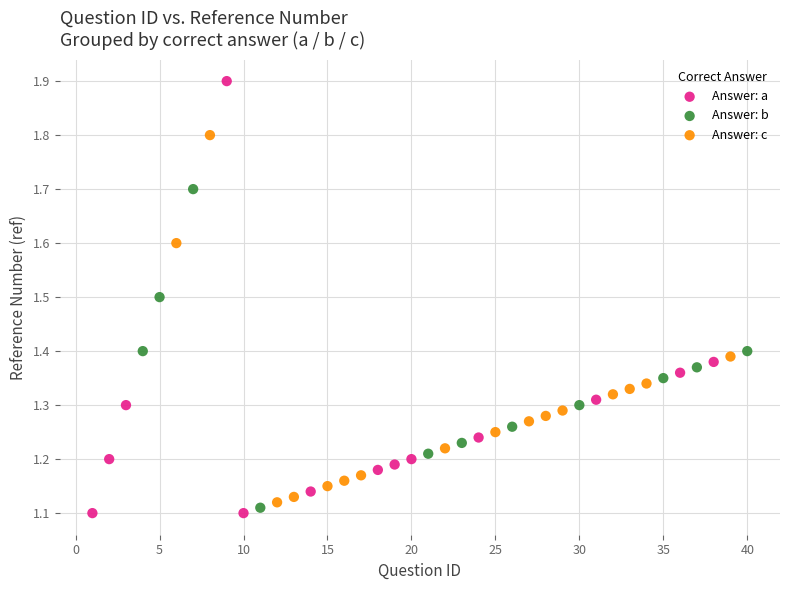

Which series has the largest Y range (max minus min)?

Answer: a